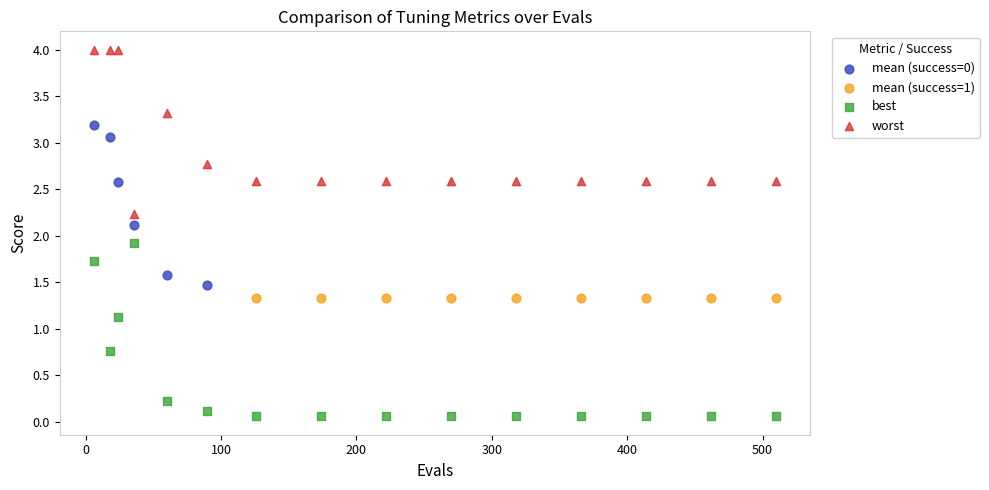

What are all the series names shown in the legend?

mean (success=0), mean (success=1), best, worst